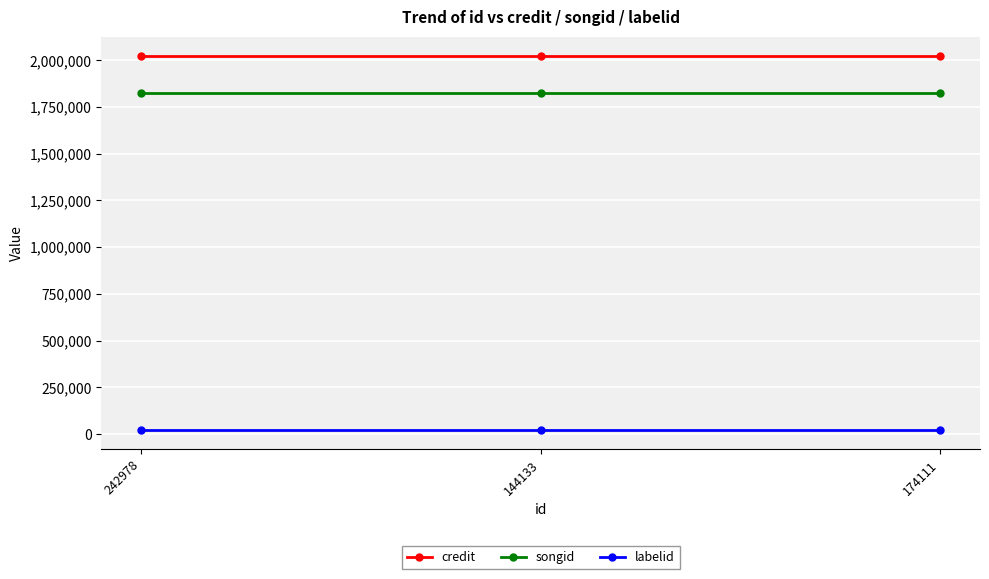

Reading left to right, what are all the values shown in this chart?

credit: 2025112	2025112	2025112
songid: 1825448	1825448	1825448
labelid: 20273	20273	20273